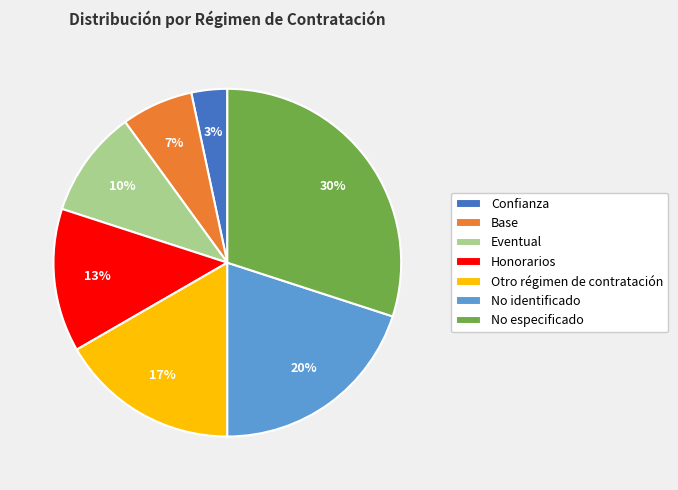

Combined, do No identificado and Honorarios account for over 50%?

No